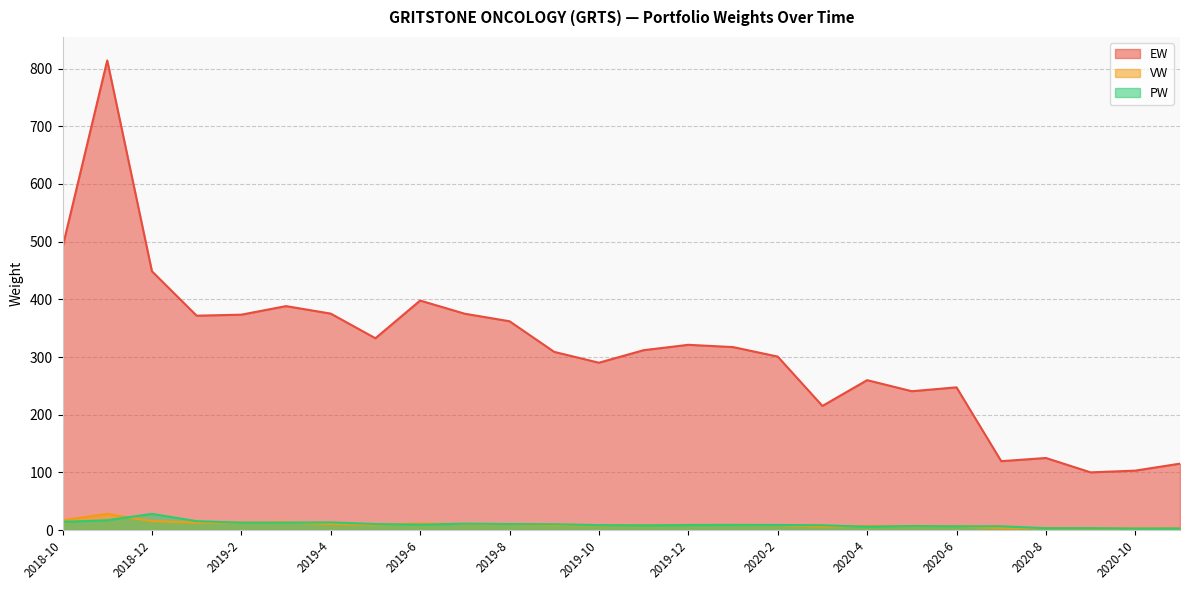

How many lines are shown in the chart?

3